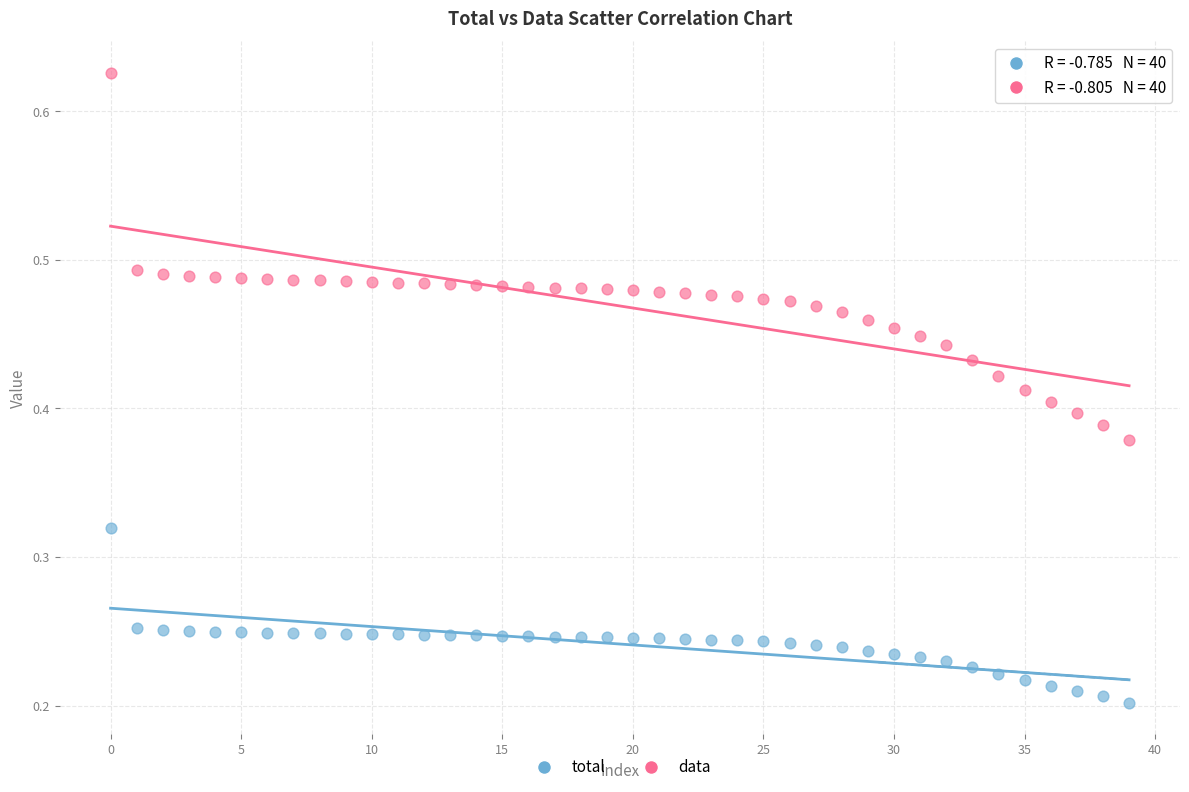

Which series contains the lowest Y value?

total